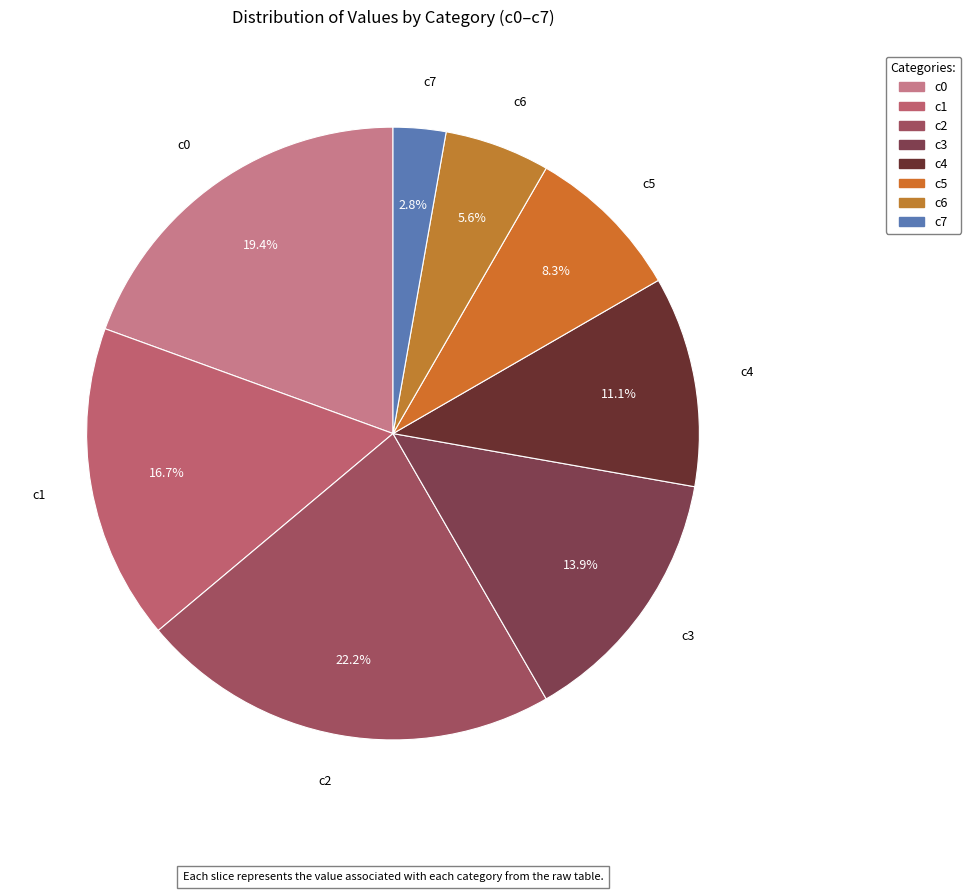

What percentage do c0 and c6 together represent?

25.0%